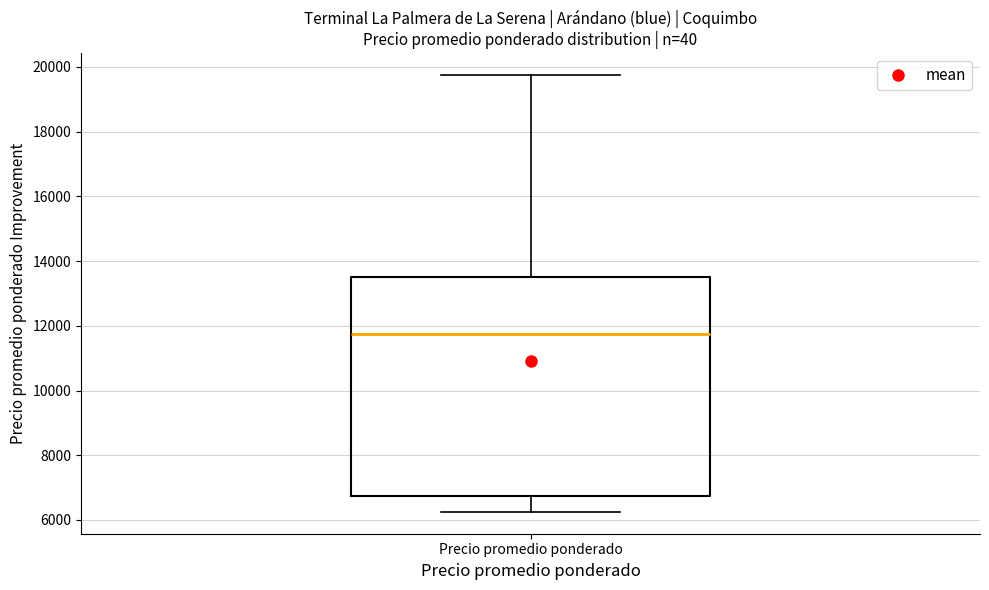

Transcribe this box plot: give where the median line is, the range the box spans, and where the two whiskers end, as read against the y-axis. The values are not printed on the chart, so give them approximately, as read against the axis.

median 11800, box 6800 to 13600, whiskers 6200 to 19800